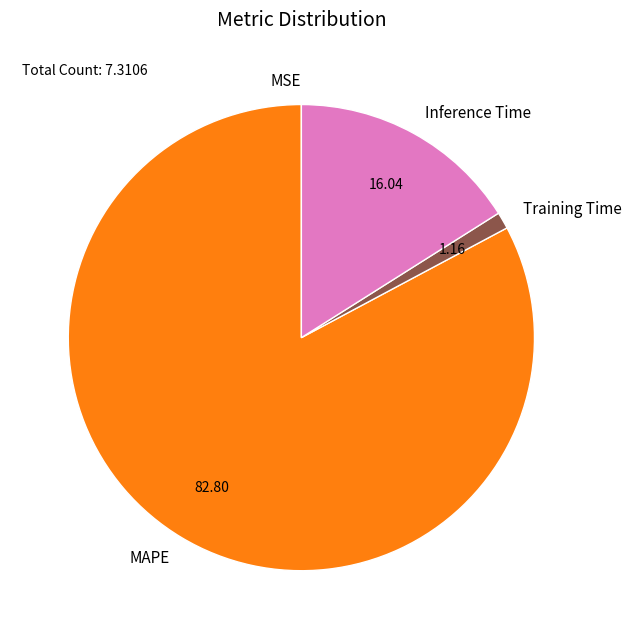

What is the majority slice?

MAPE